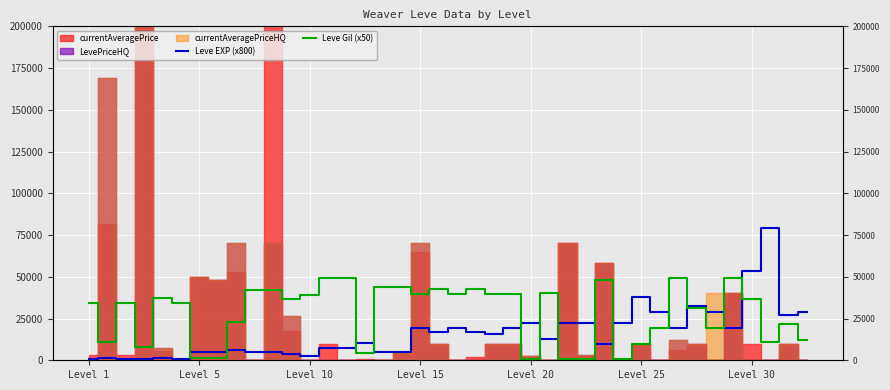

What is the approximate value of Leve EXP (x800) at Level 20, to the nearest 50?

22400